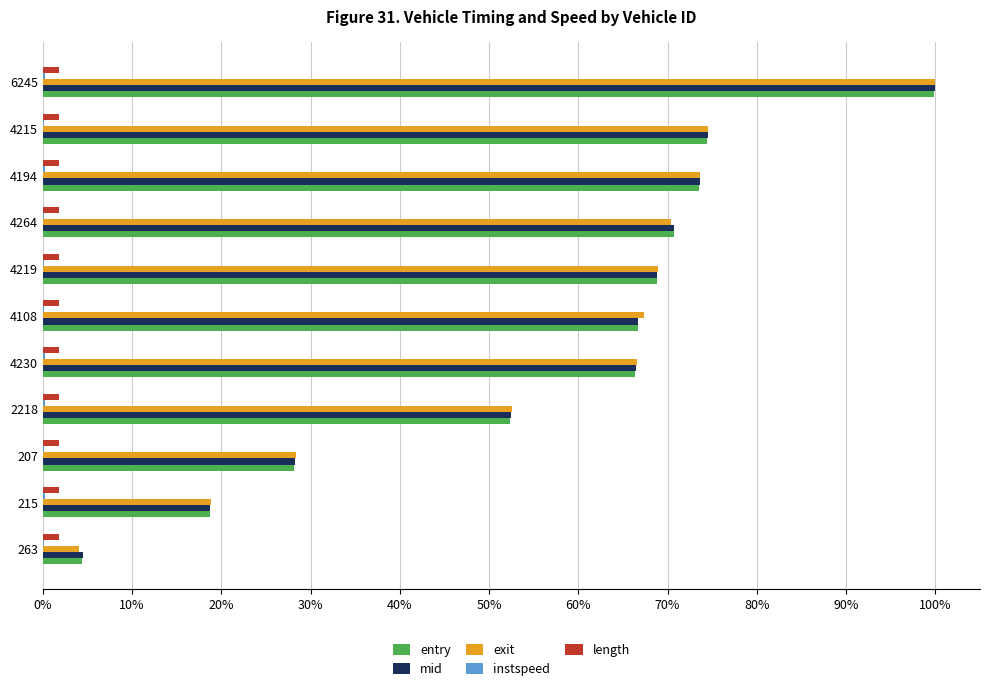

How many data points in mid are above 66?

7